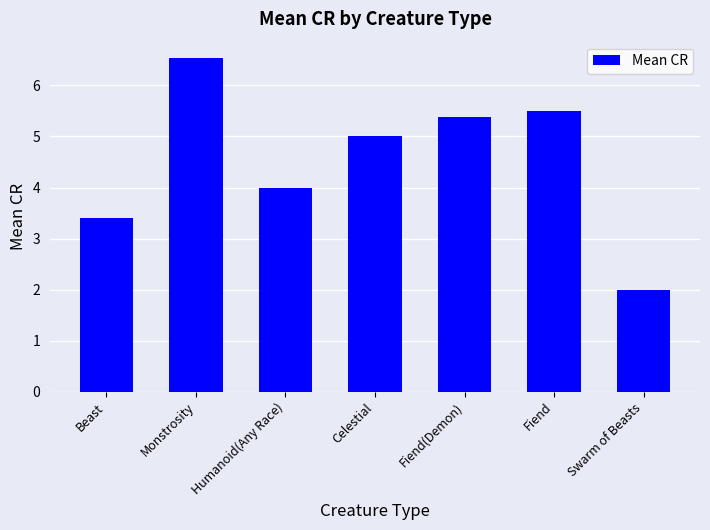

Where is the data nearest to the value 4?

Humanoid(Any Race)